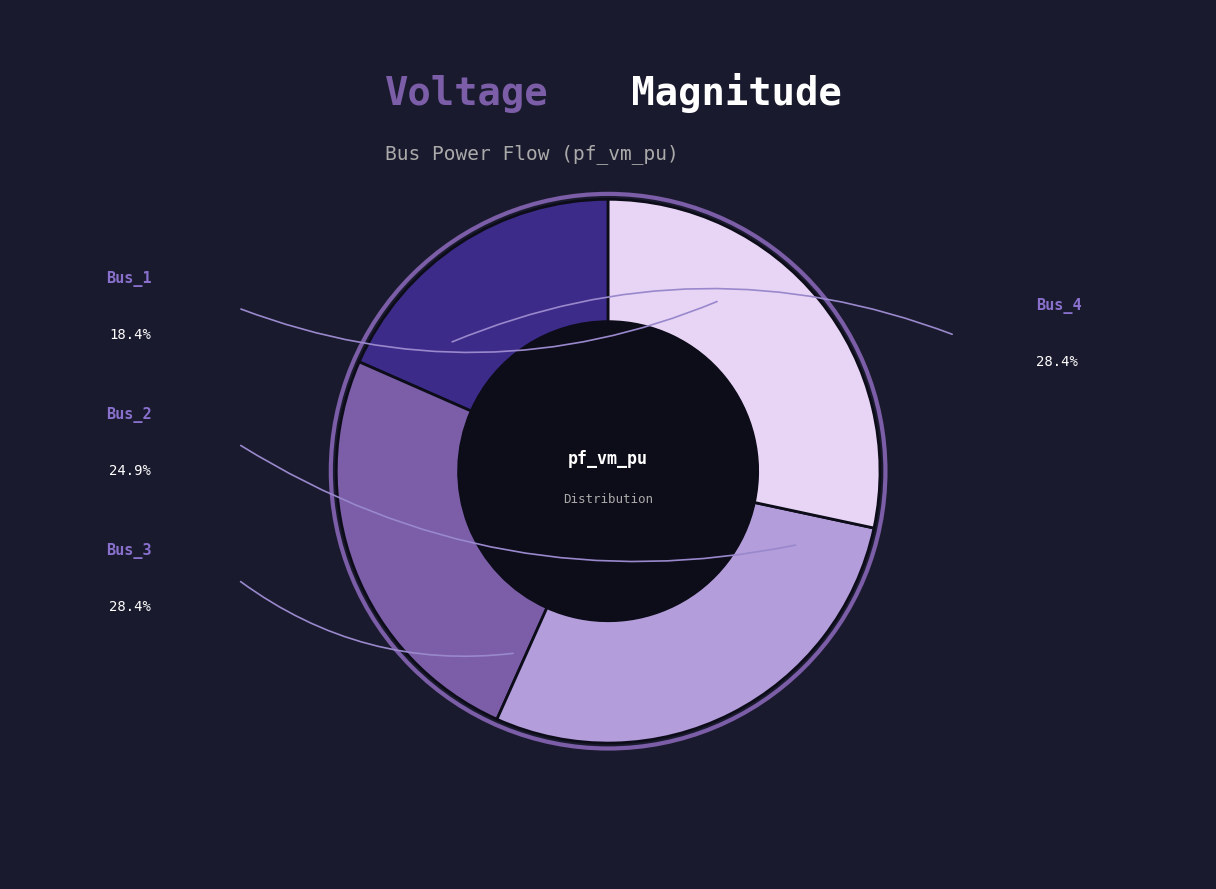

Does any single category account for the majority?

No